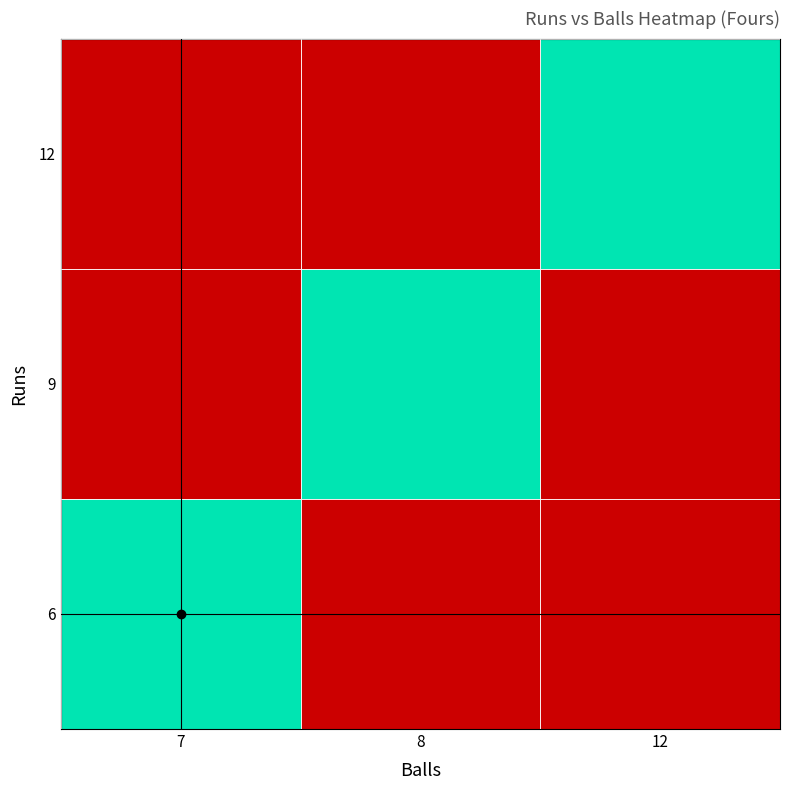

Which has a higher value, 8 or 12?

8